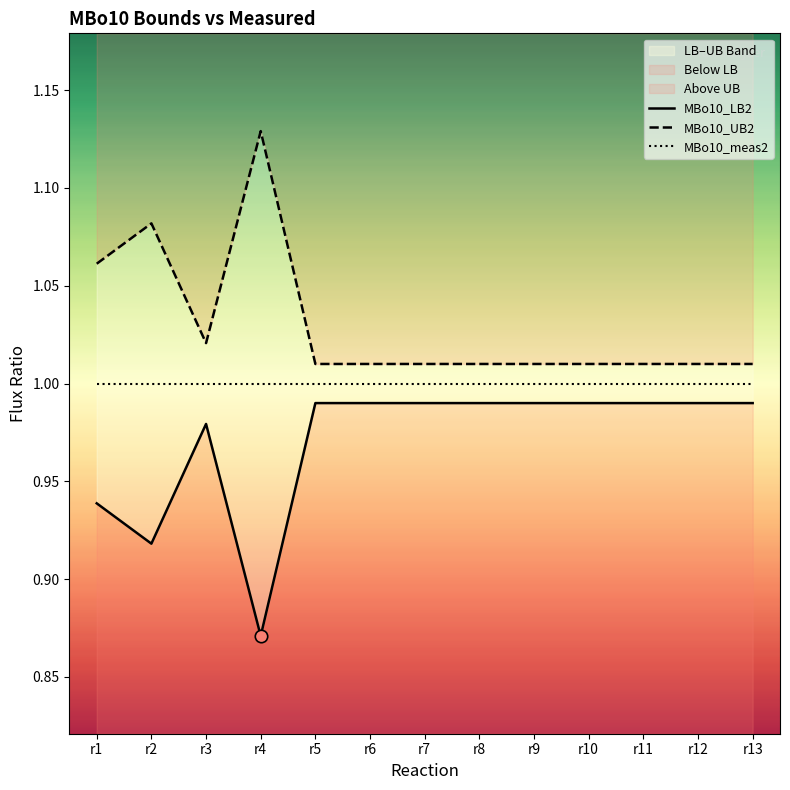

What is the total value across all series at r6?

3.0